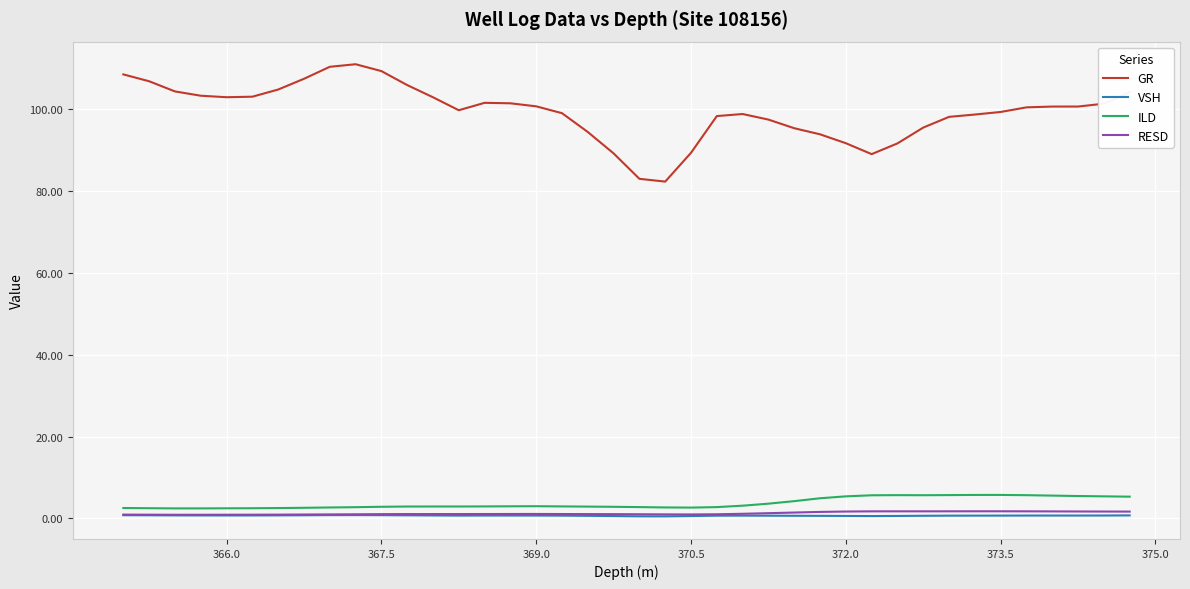

True or false: VSH and GR intersect in this chart.

False